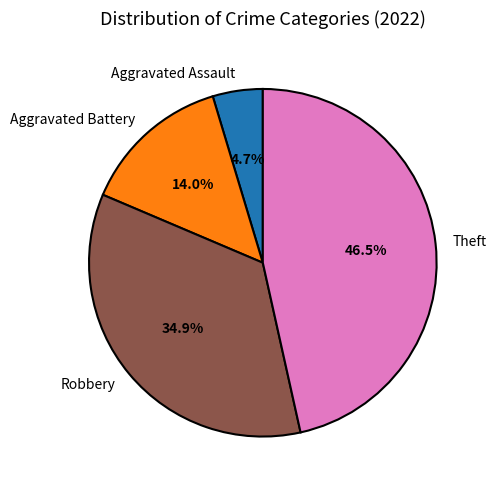

Approximately how many times larger is the value at Aggravated Battery compared to Theft?

0.3